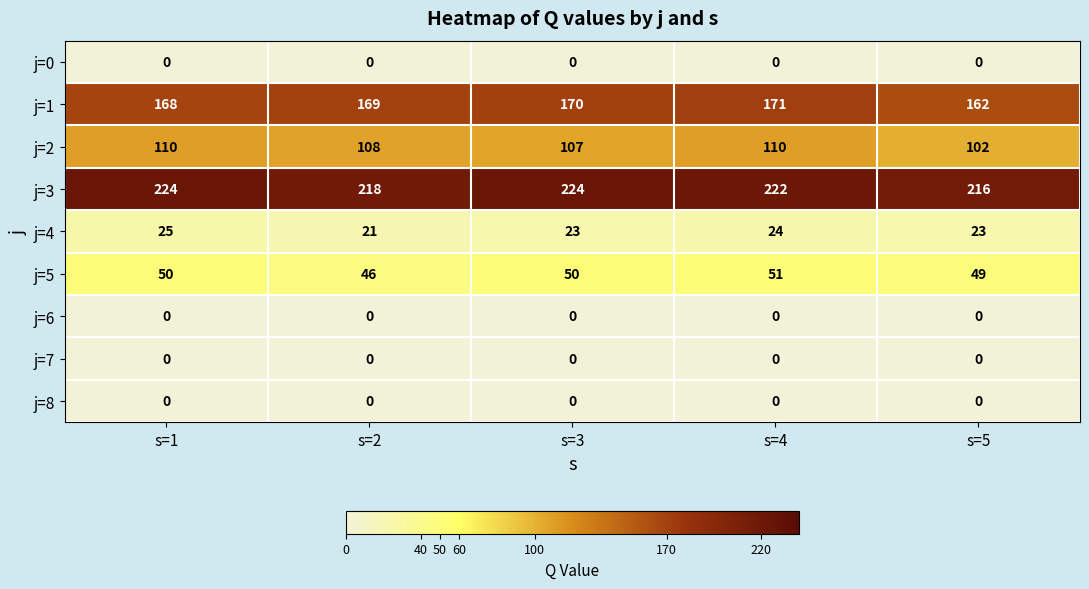

What is the difference between the highest and lowest values at s=5?

216